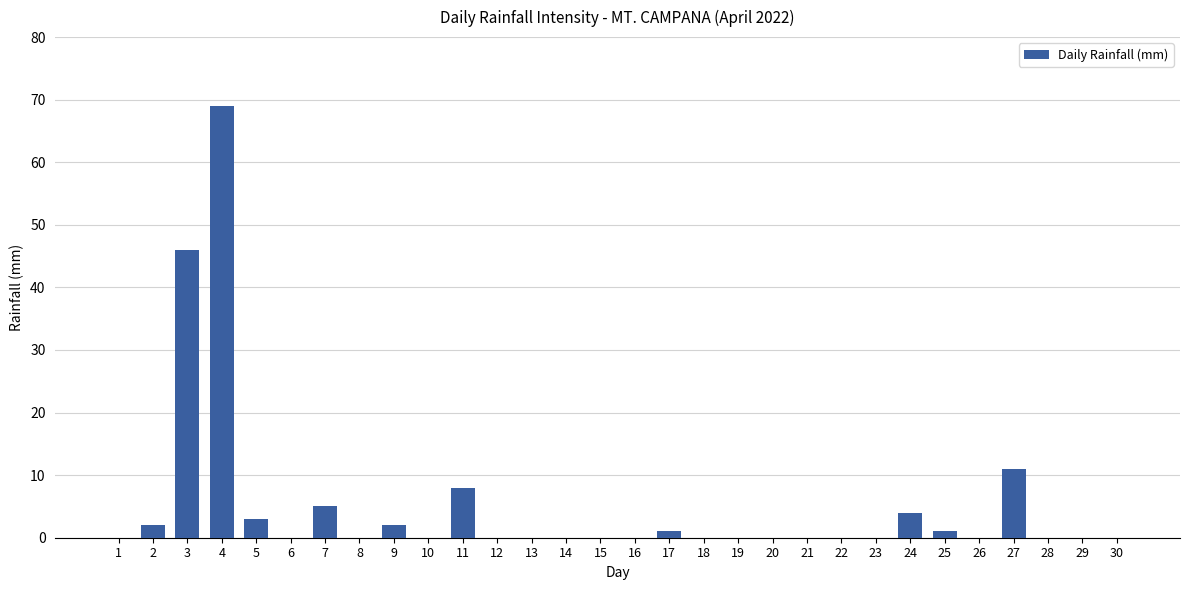

Where is the data nearest to the value 34?

3